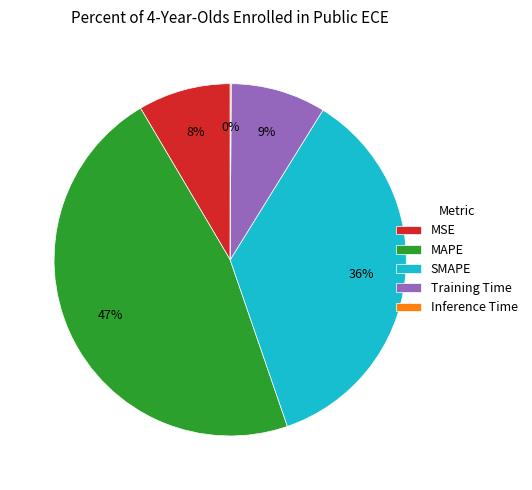

Between Training Time and MAPE, which is larger?

MAPE